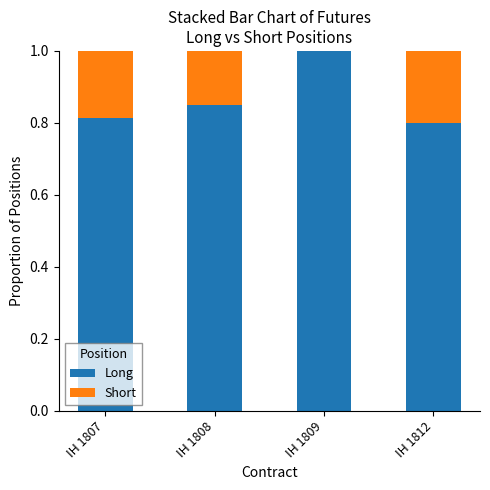

What is the total value across all series at IH 1812?

1.0